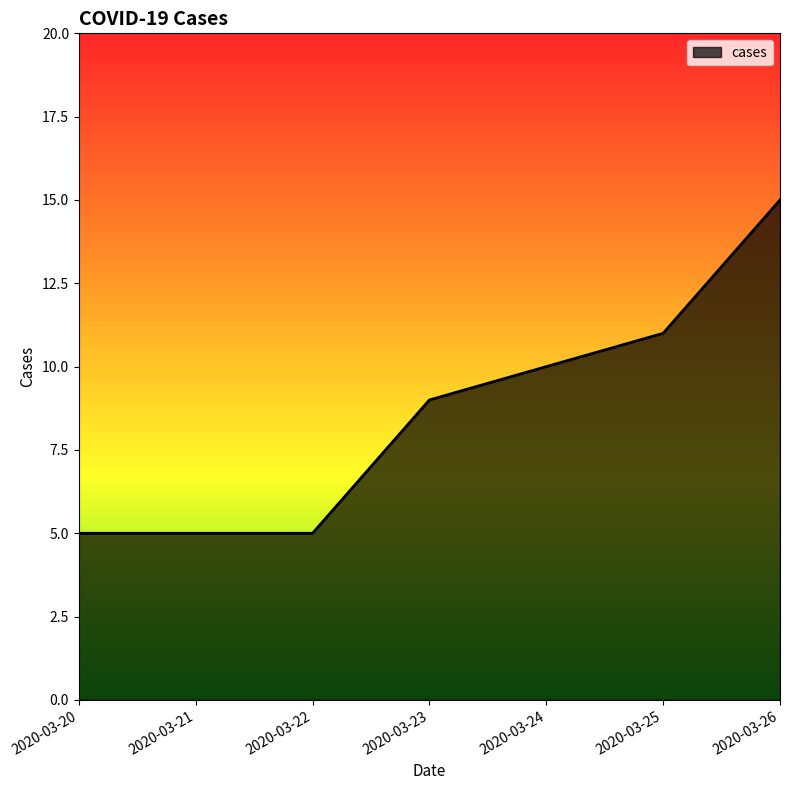

Which category has the highest value across all series?

2020-03-26